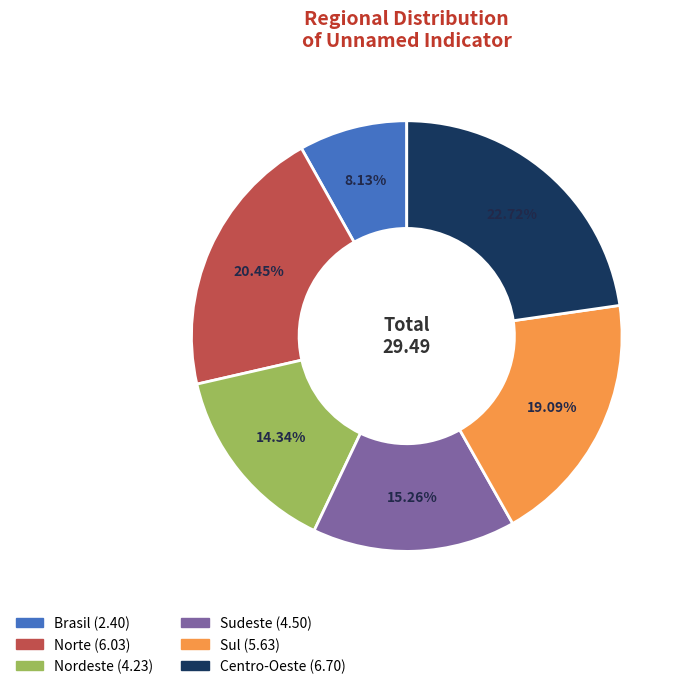

How much of the chart is everything except Sul?

80.9%